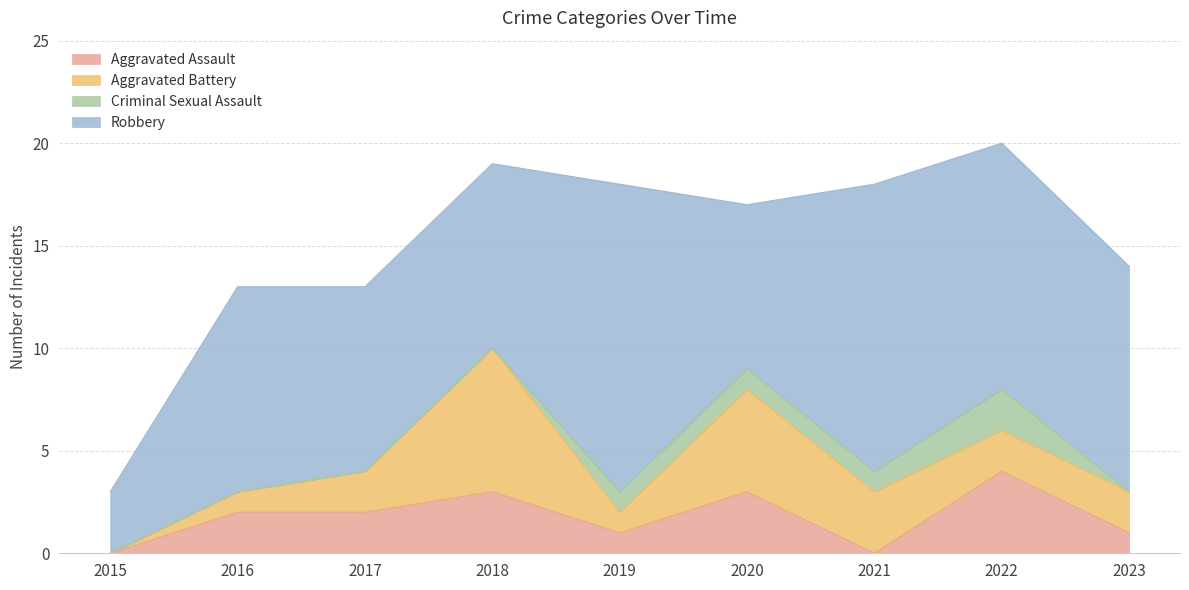

The Criminal Sexual Assault series shows -1 at 2015. True or false?

False